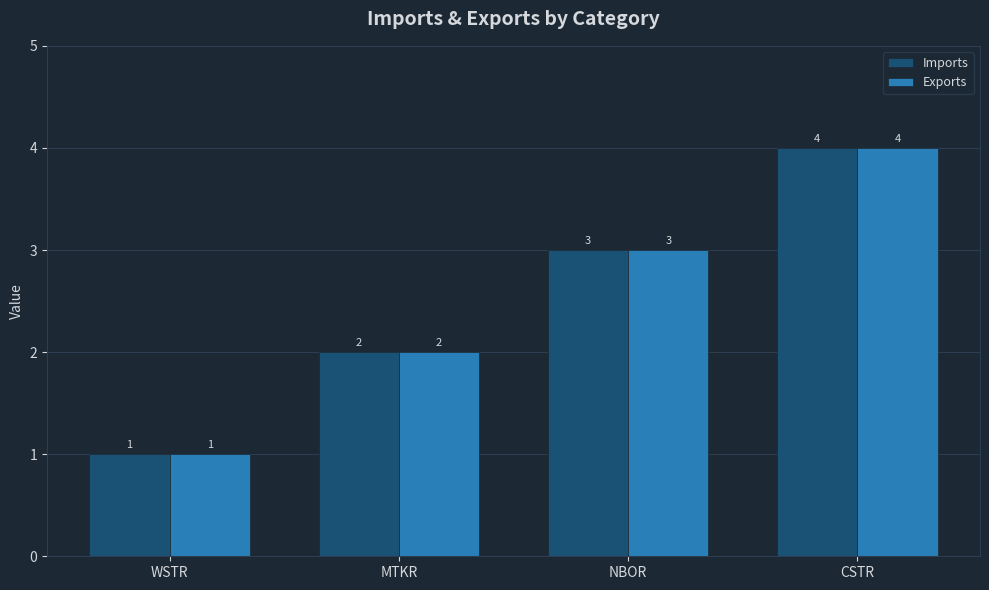

True or false: Imports has a value of 2 at MTKR.

True